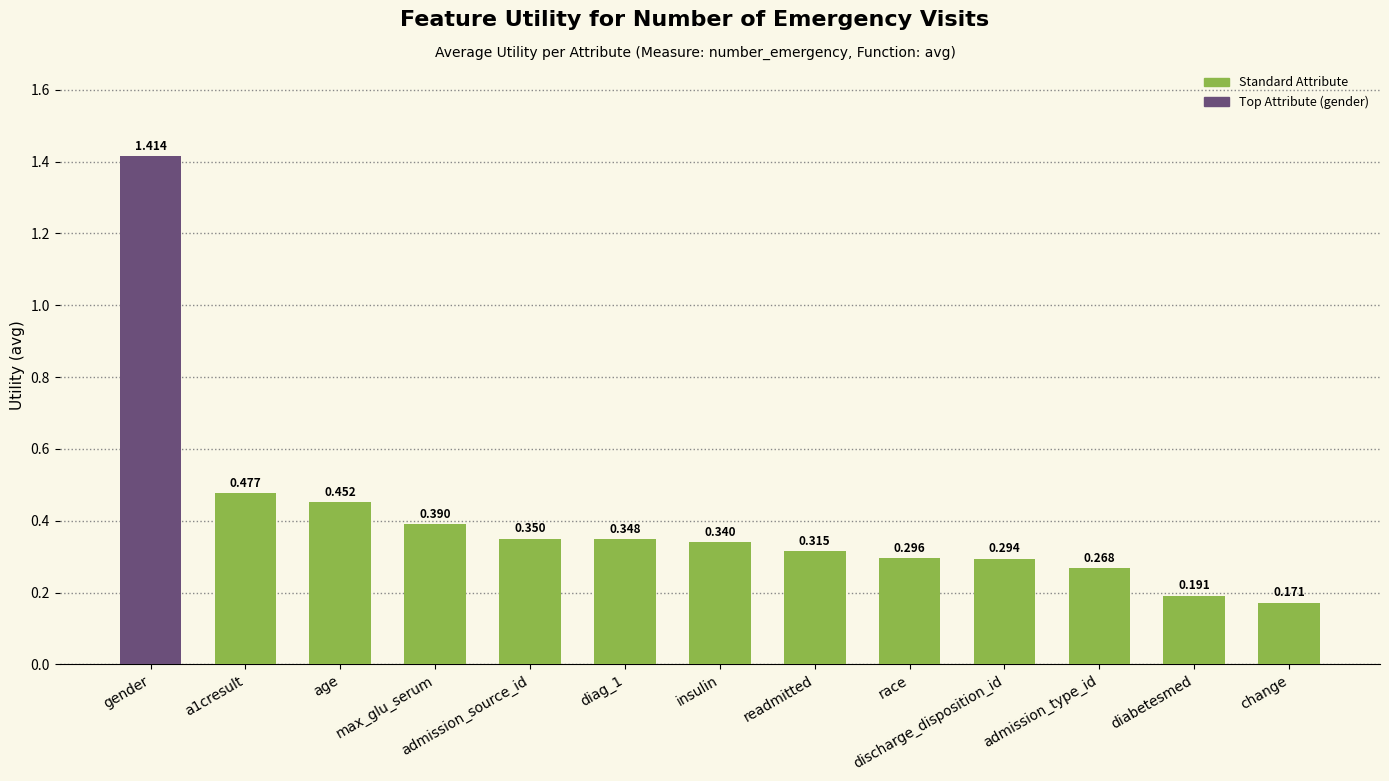

At which category does the chart reach its peak across all series?

gender